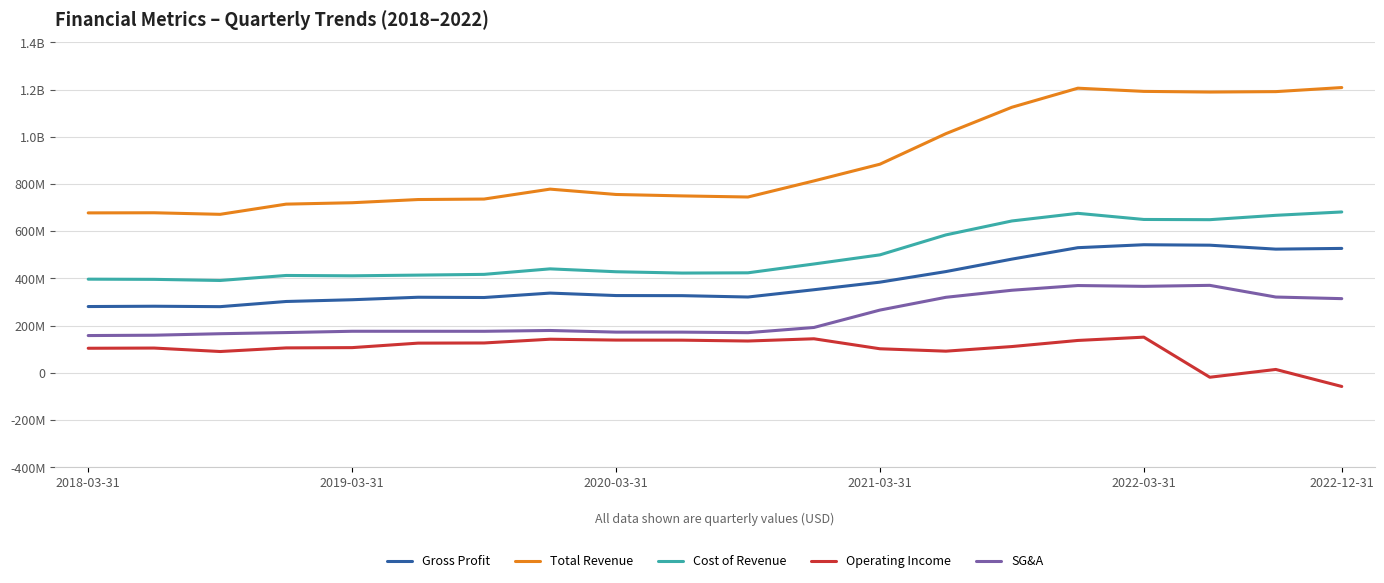

Is this an area chart (filled region under the line)?

No